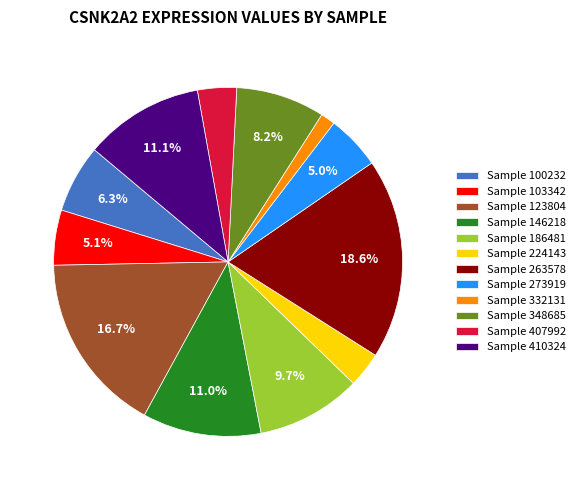

Is the sum of Sample 186481 and Sample 407992 greater than half?

No